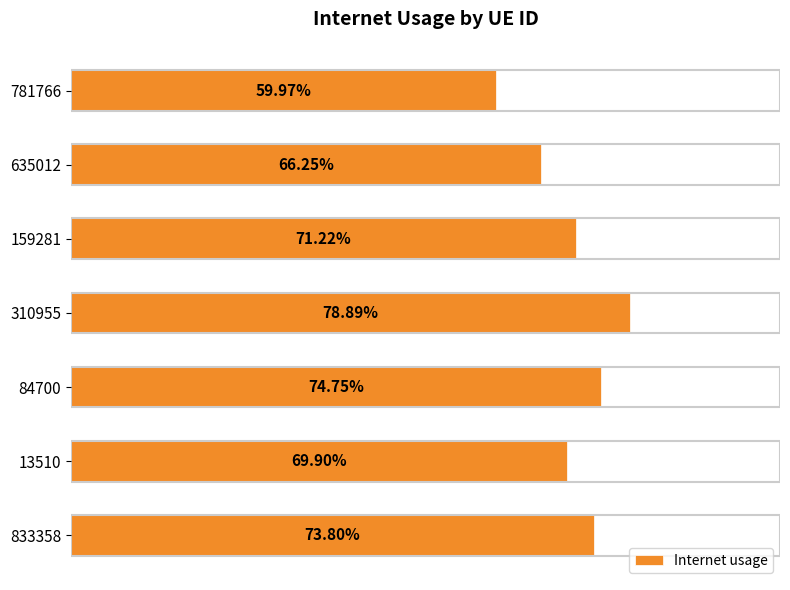

Are the bars horizontal?

Yes